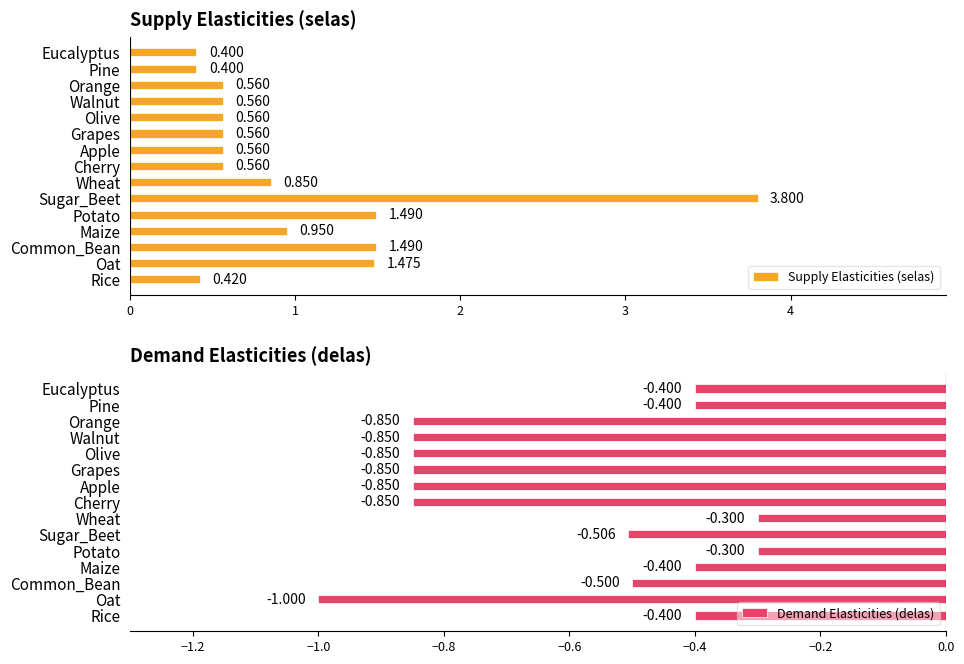

What is the spread (max minus min) of values at Eucalyptus?

0.8